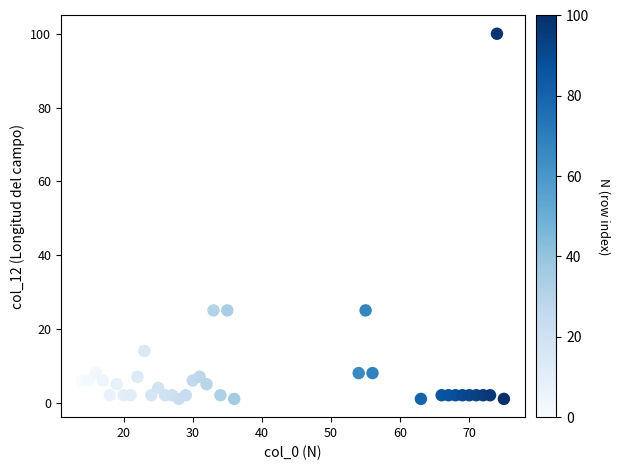

What is the range of Y values (max minus min)?

99